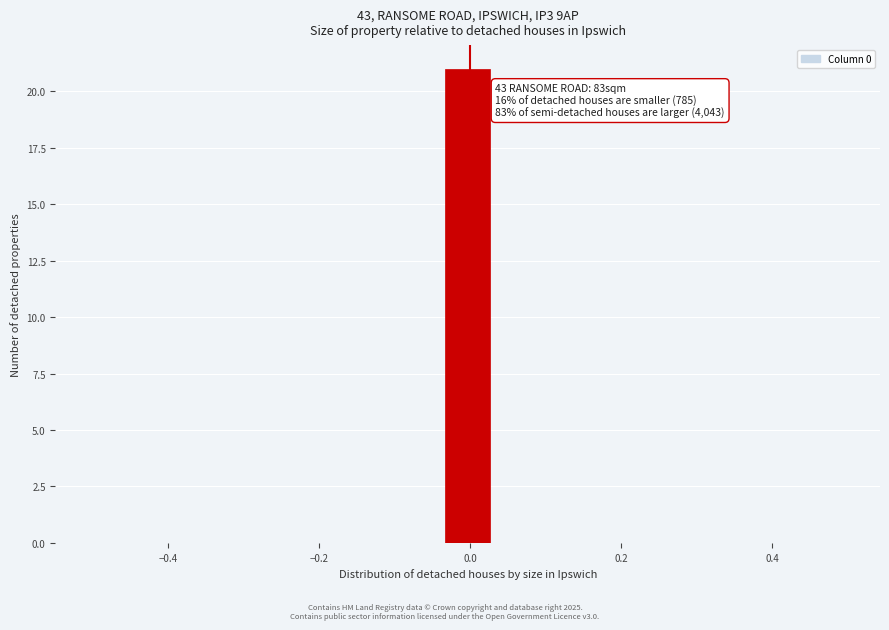

Read against the x-axis, roughly where is the centre of the tallest bar?

0.00